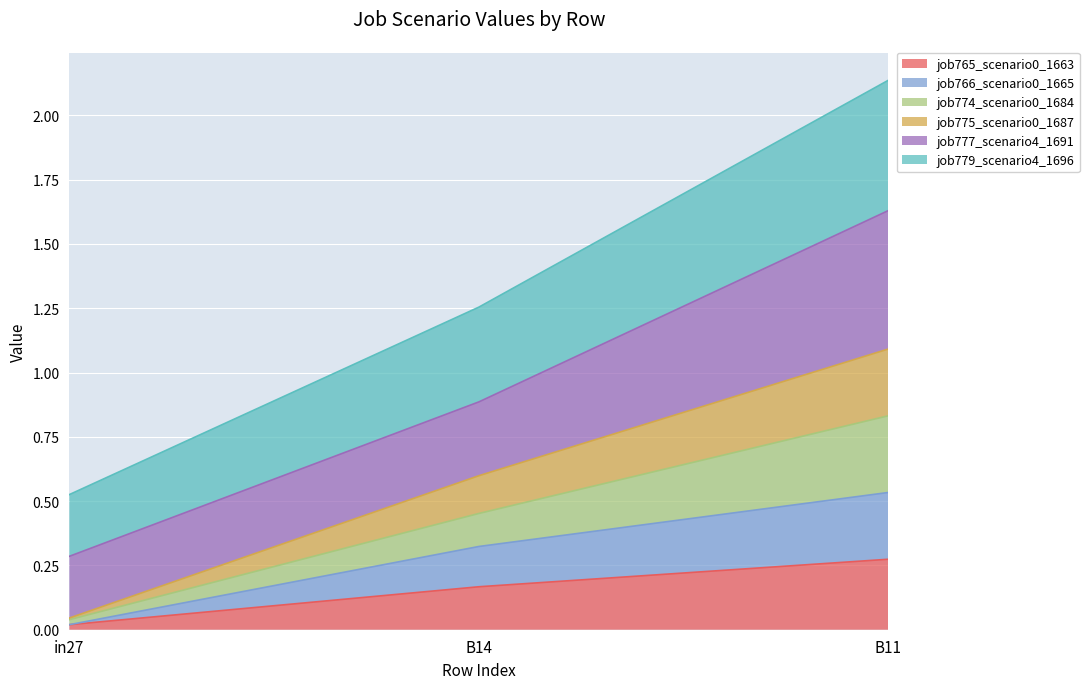

Which category has the highest value in the job765_scenario0_1663 series?

B11